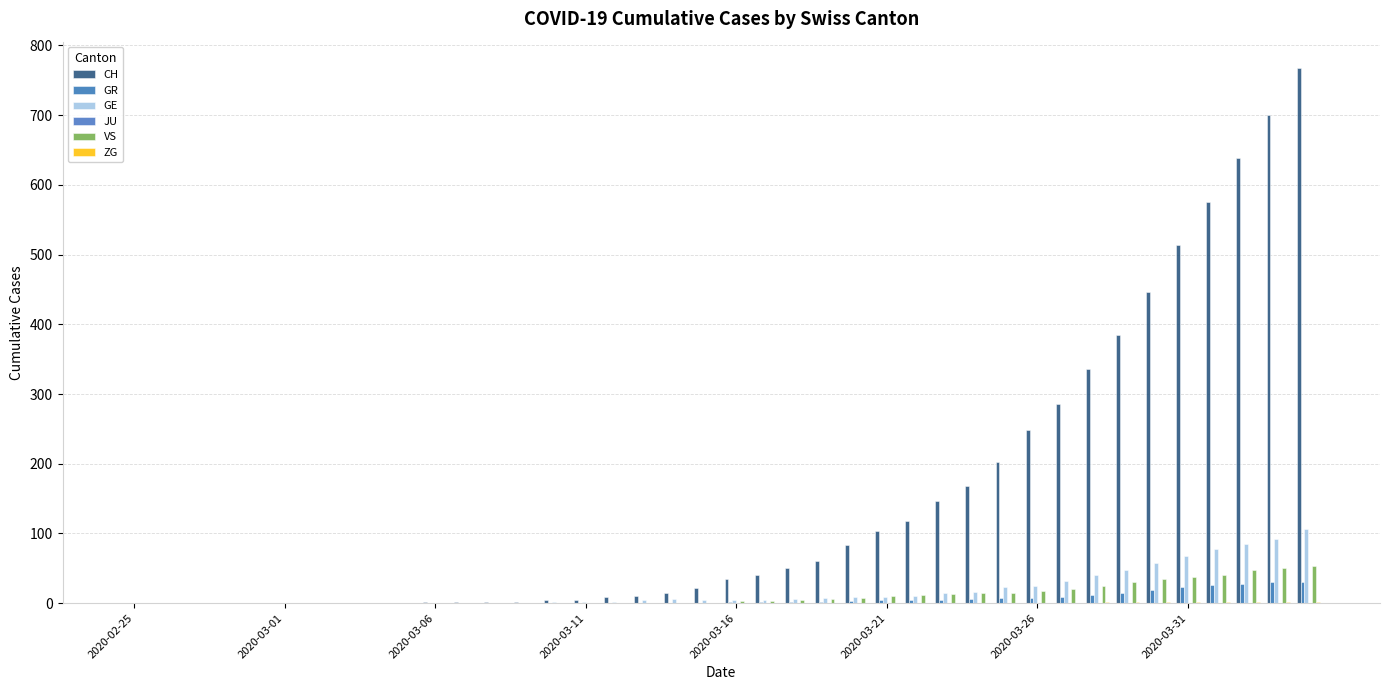

Does the chart contain stacked bars?

No